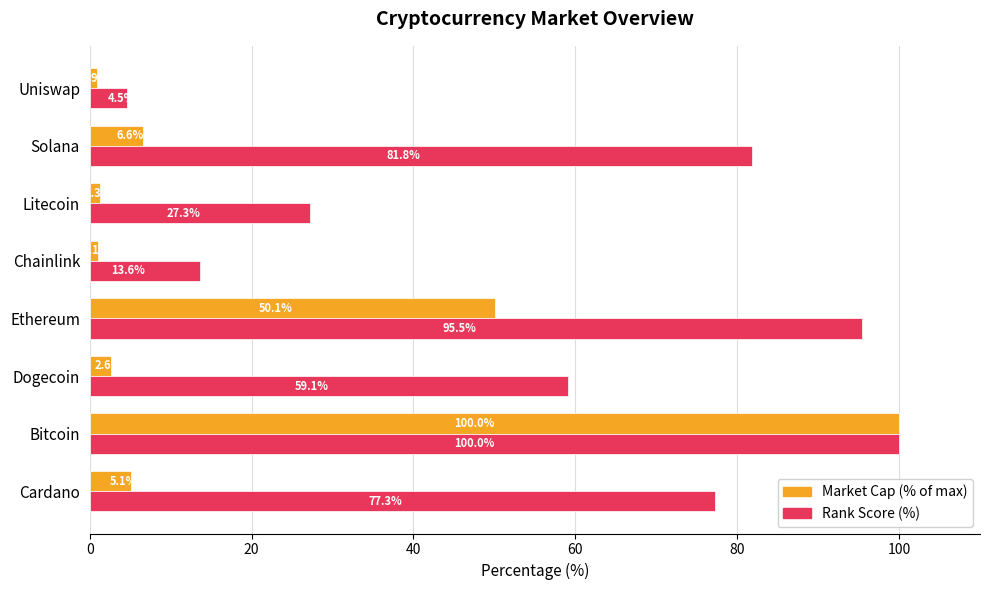

At which category is the sum across all series the highest?

Bitcoin